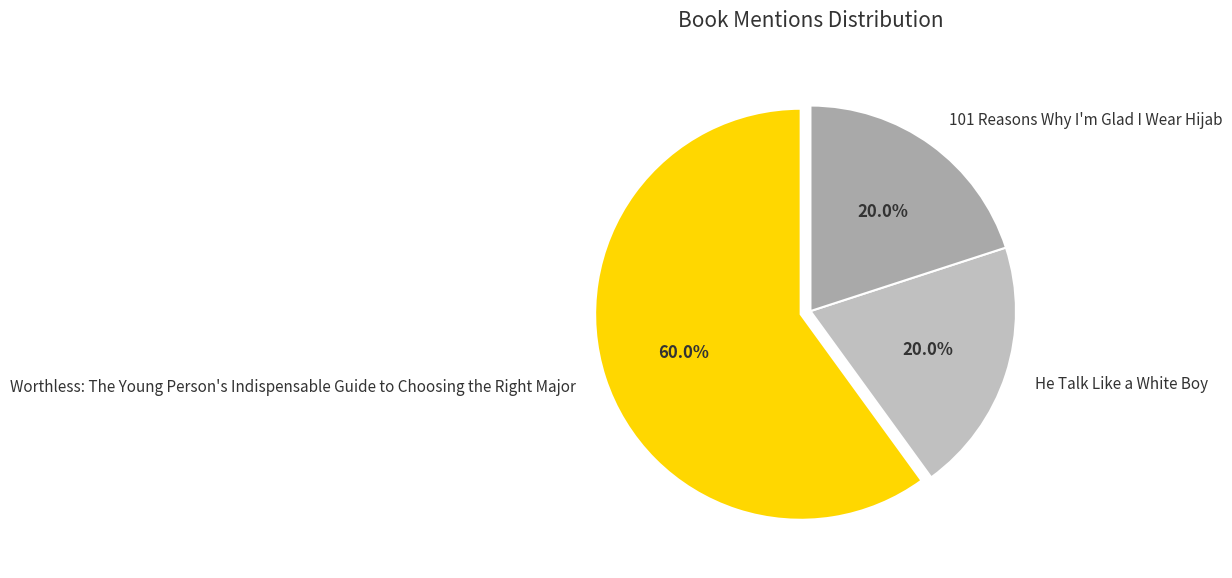

How much of the chart is everything except 101 Reasons Why I'm Glad I Wear Hijab?

80.0%